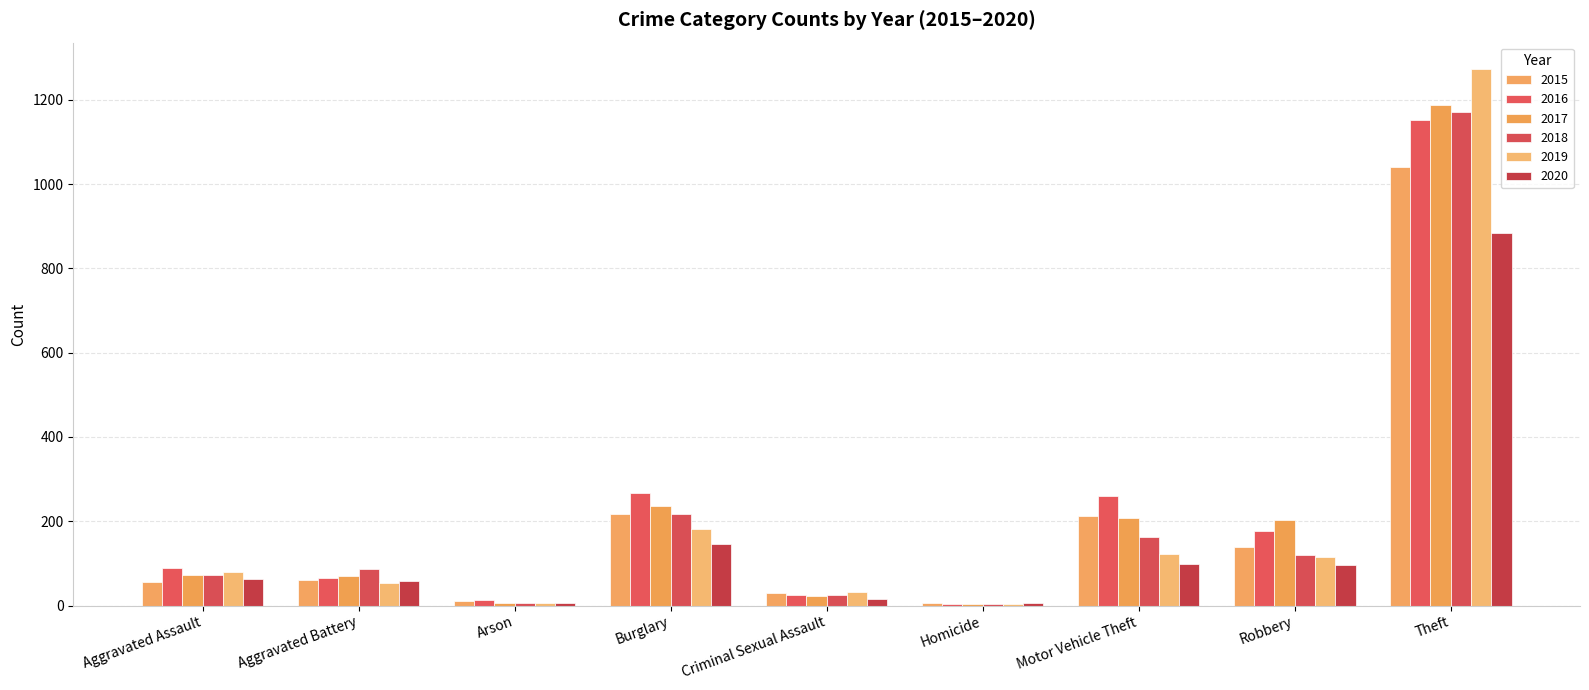

Are the bars horizontal?

No